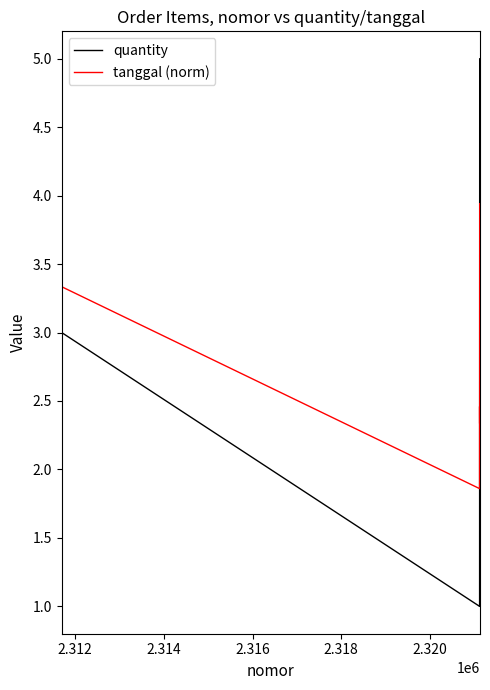

What is the difference between the maximum and minimum values in the quantity series?

4.0